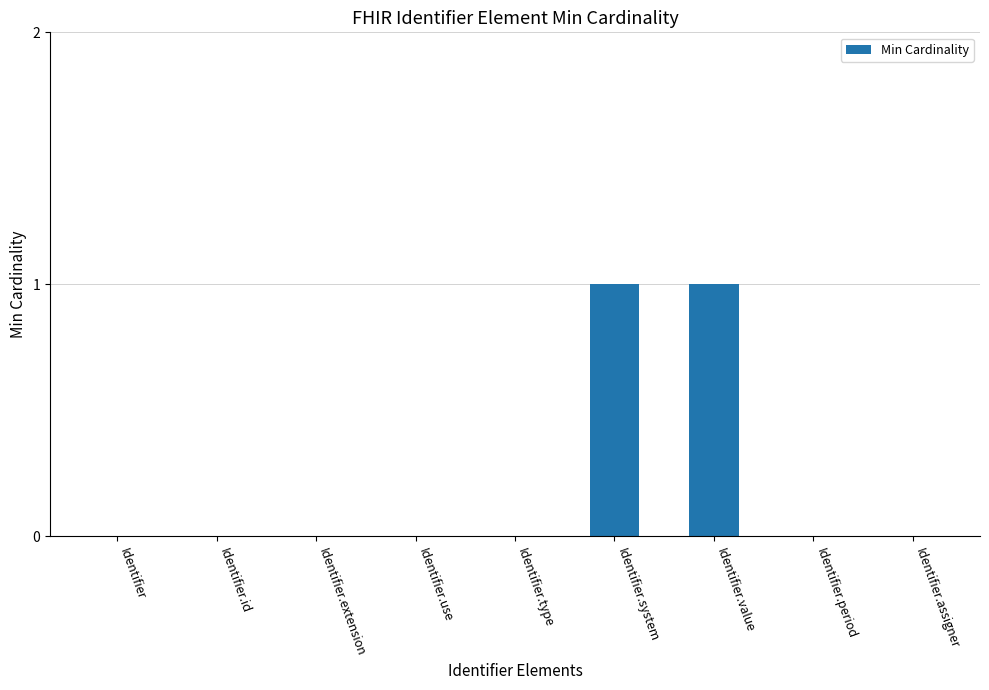

The value at Identifier is 0. True or false?

True